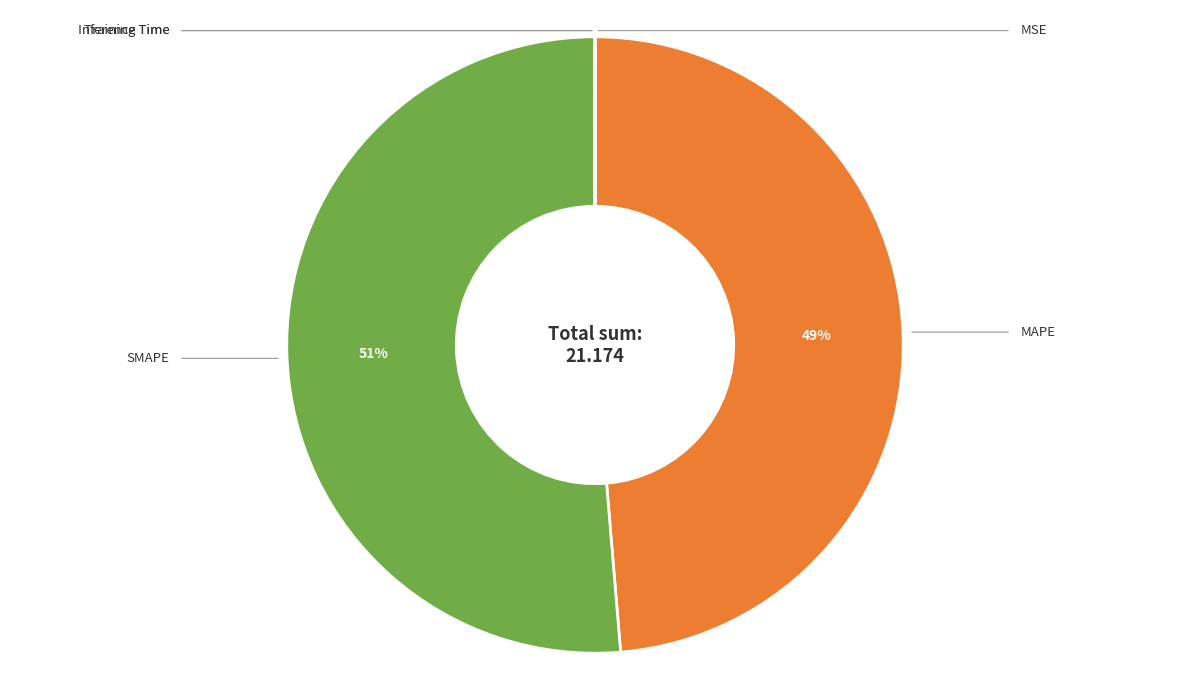

To the nearest percent, what is the average slice percentage?

20%